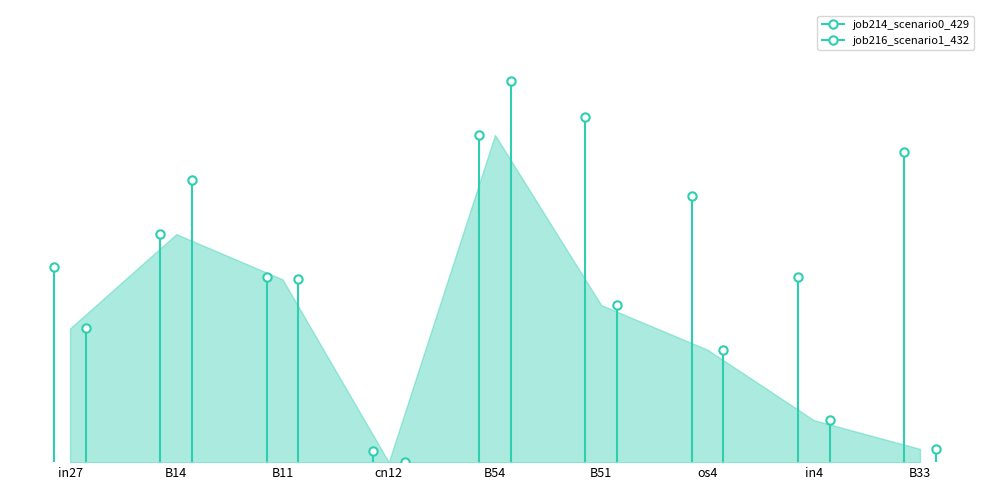

Which has a higher value, in4 or in27?

in27